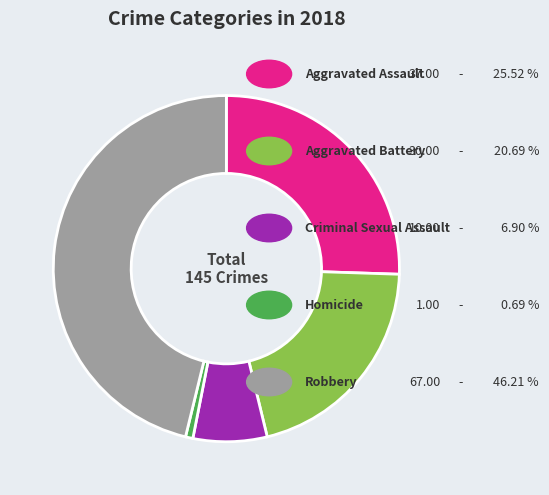

Is there any slice that represents more than half of the pie?

No